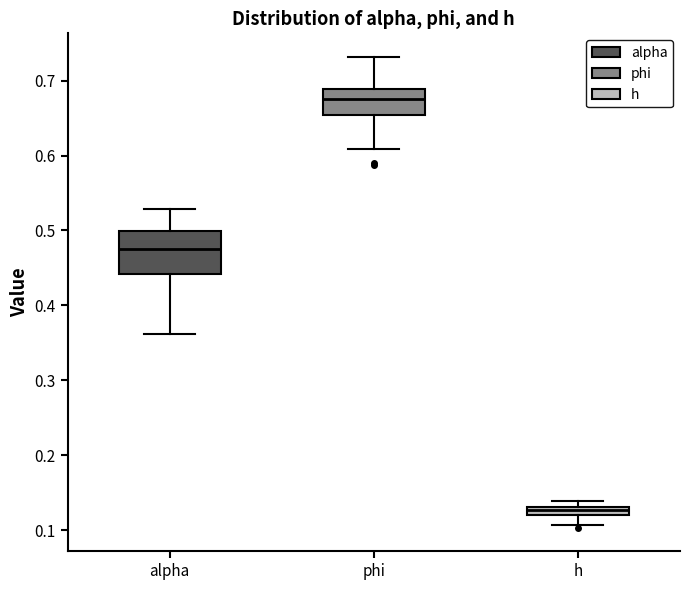

Comparing the boxes themselves (not the whiskers), which one is the tallest?

alpha